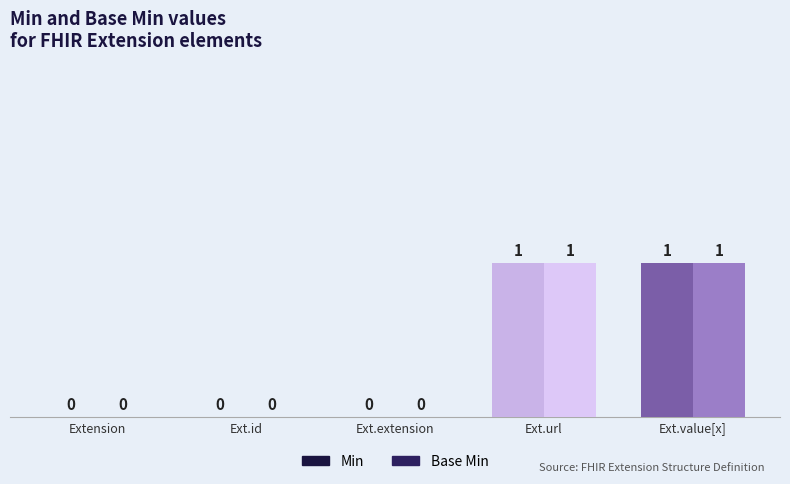

Are the bars horizontal?

No